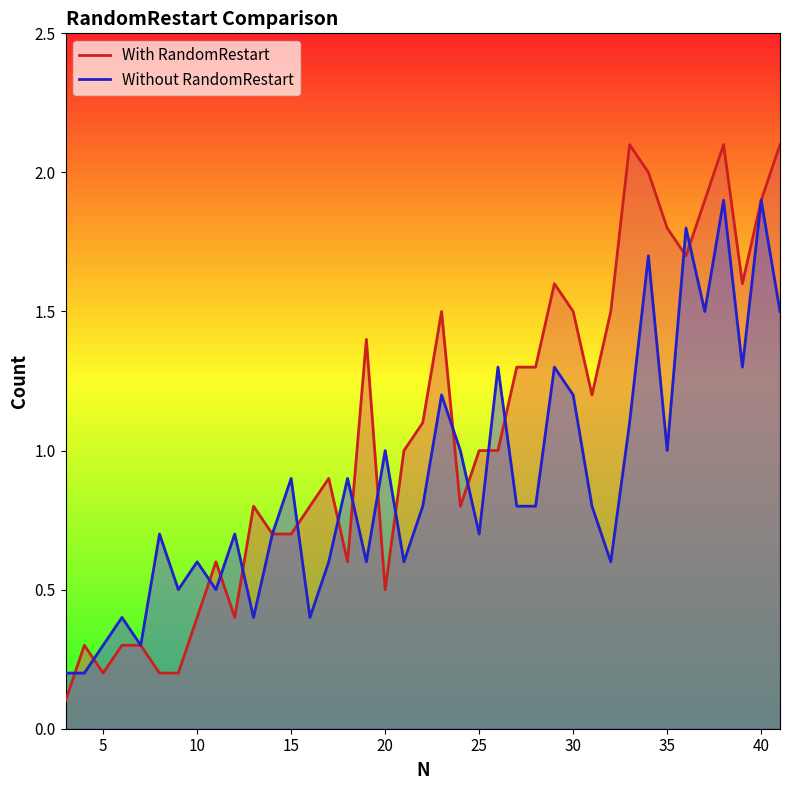

How many data points does each series have?

39